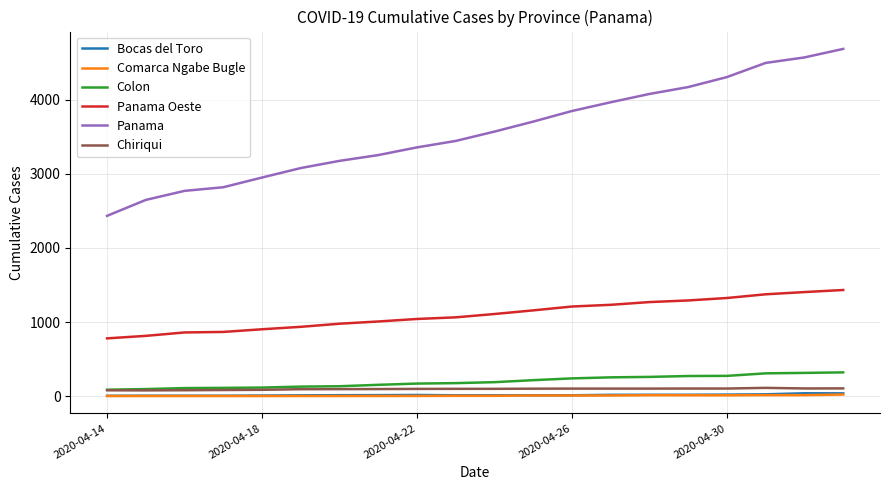

True or false: Panama Oeste and Comarca Ngabe Bugle cross at least once.

False